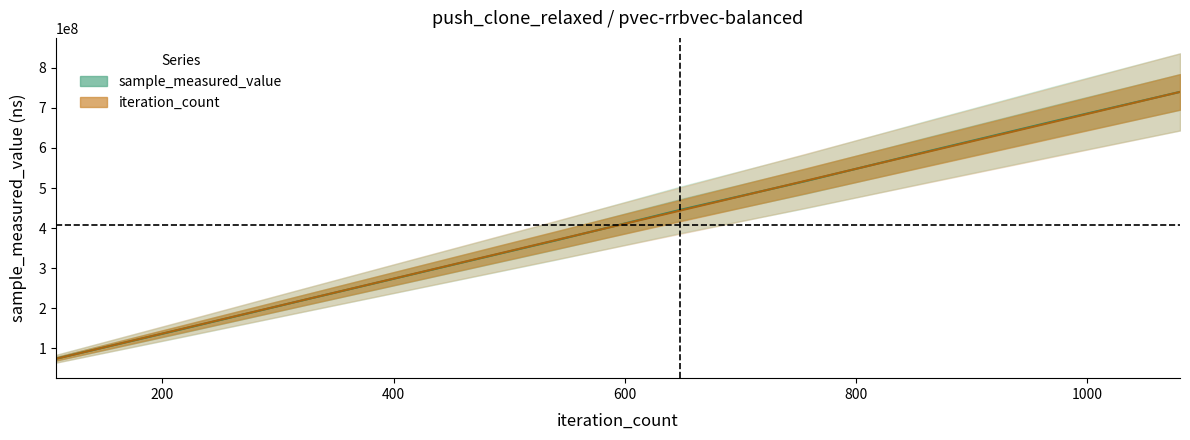

True or false: sample_measured_value has more than 2 points higher than both neighbors.

False